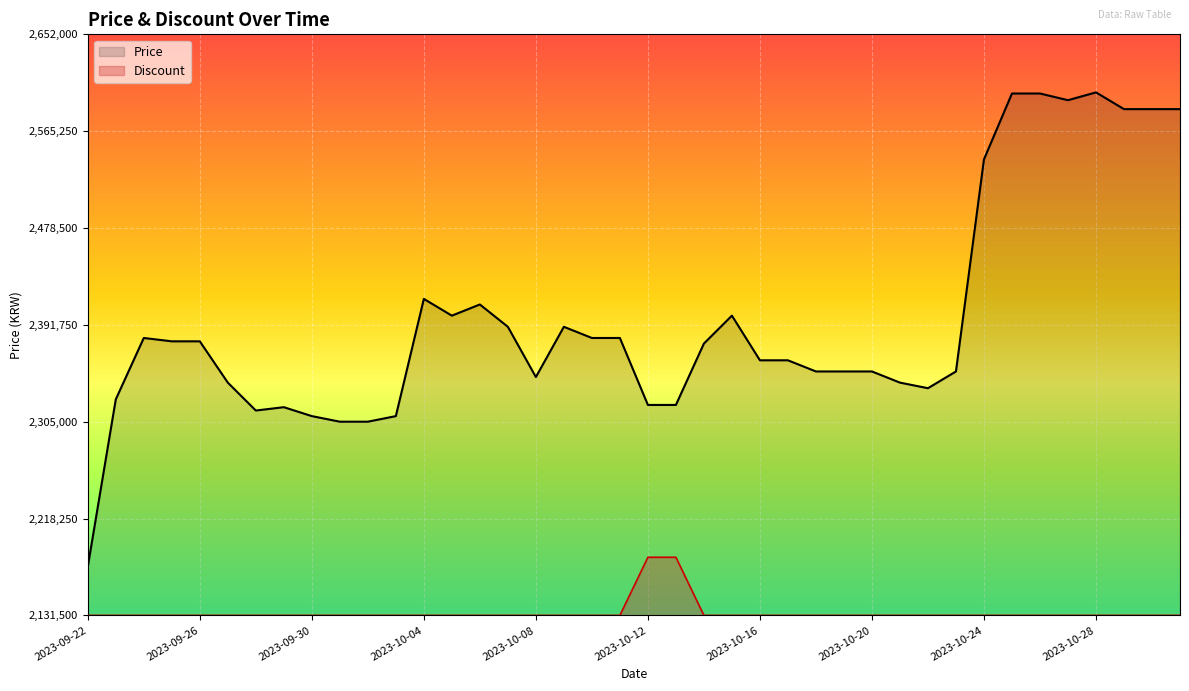

What are all the series names shown in the legend?

Price, Discount